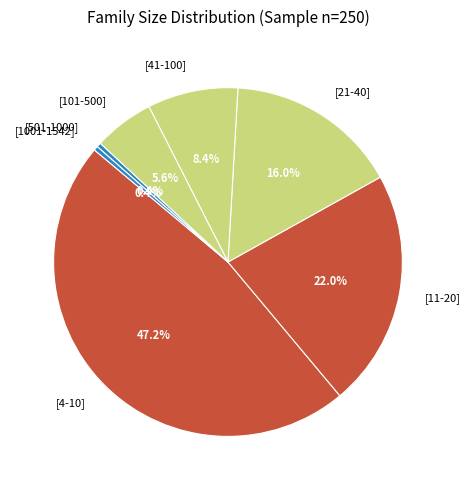

Approximately how many times larger is the value at [21-40] compared to [11-20]?

0.7